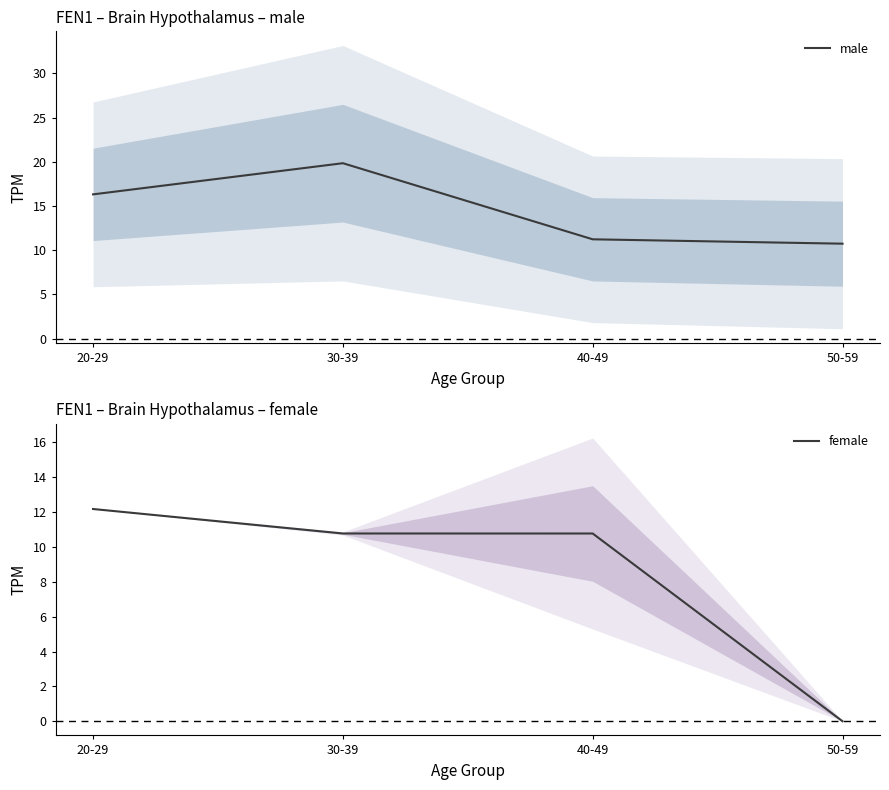

How many lines are shown in the chart?

2